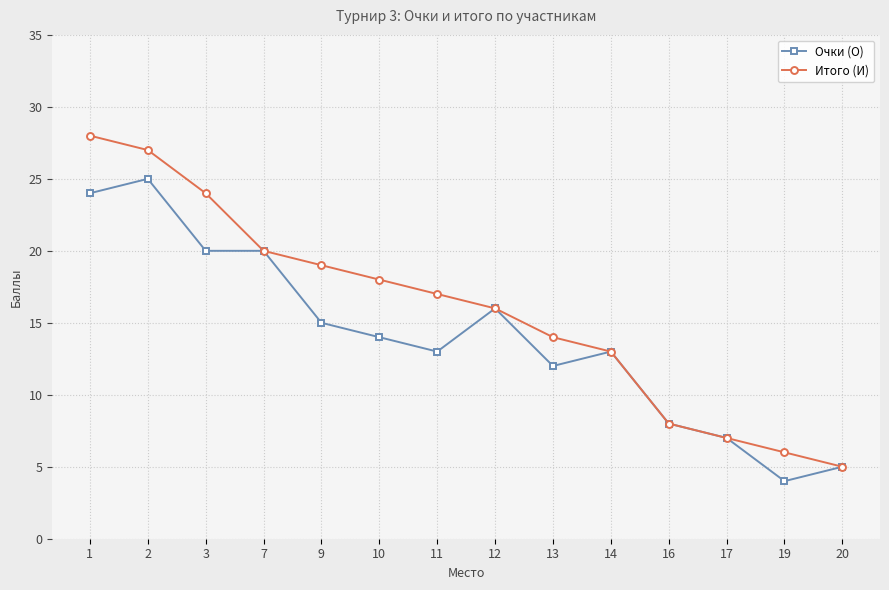

What is the average value of the Очки (О) series?

14